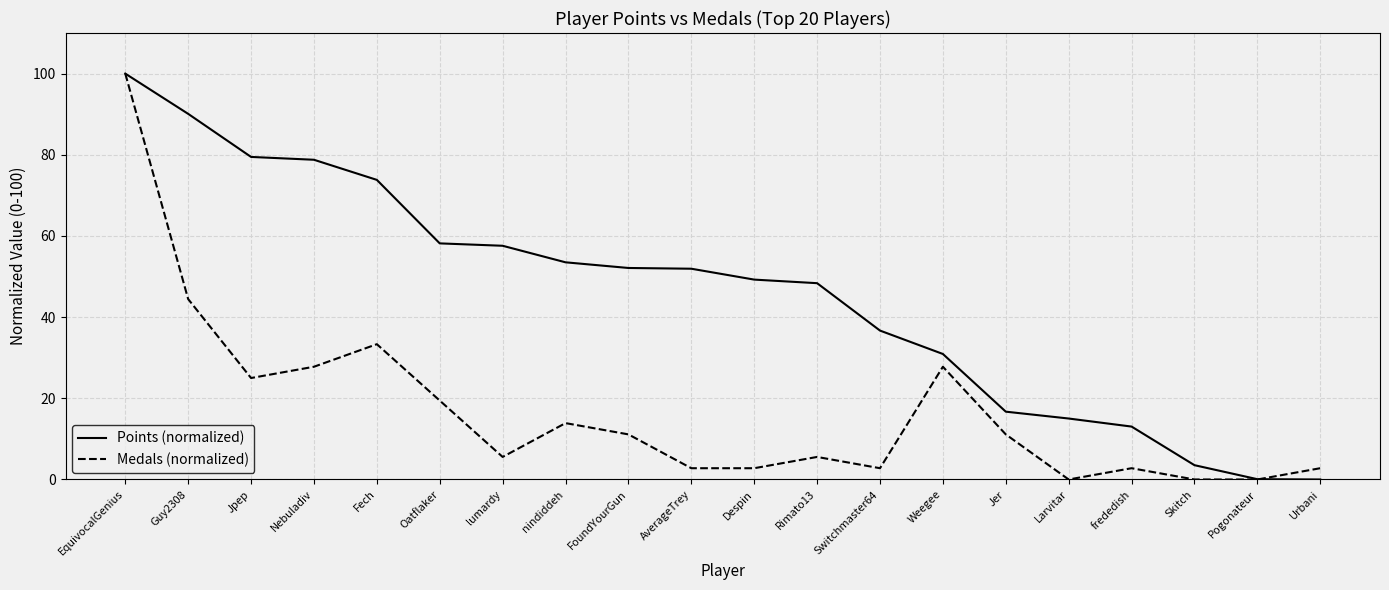

How many distinct data groups are displayed?

2